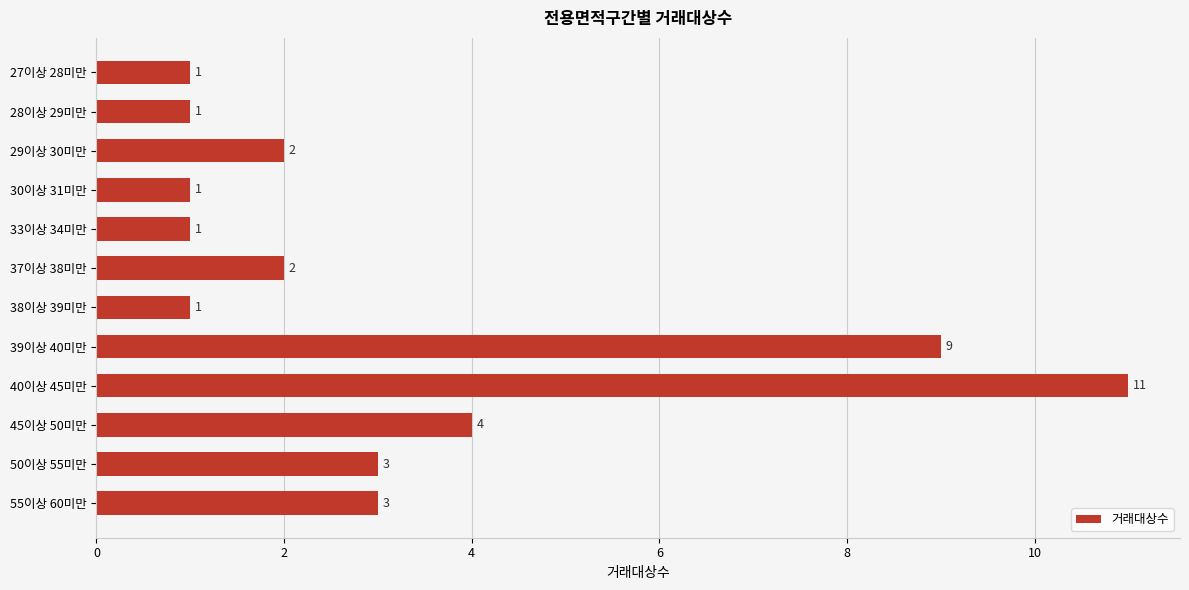

The chart shows a value of 14 at 39이상 40미만. True or false?

False